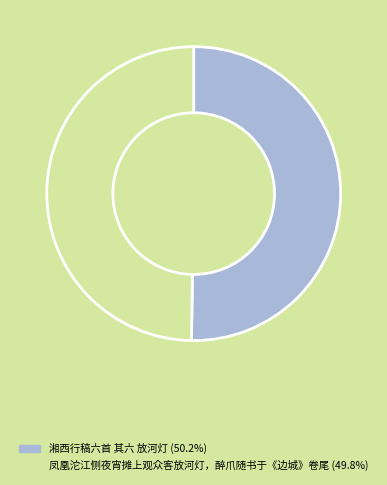

Approximately how many times larger is the value at 湘西行稿六首 其六 放河灯 compared to 凤凰沱江侧夜宵摊上观众客放河灯，醉爪随书于《边城》卷尾?

1.0